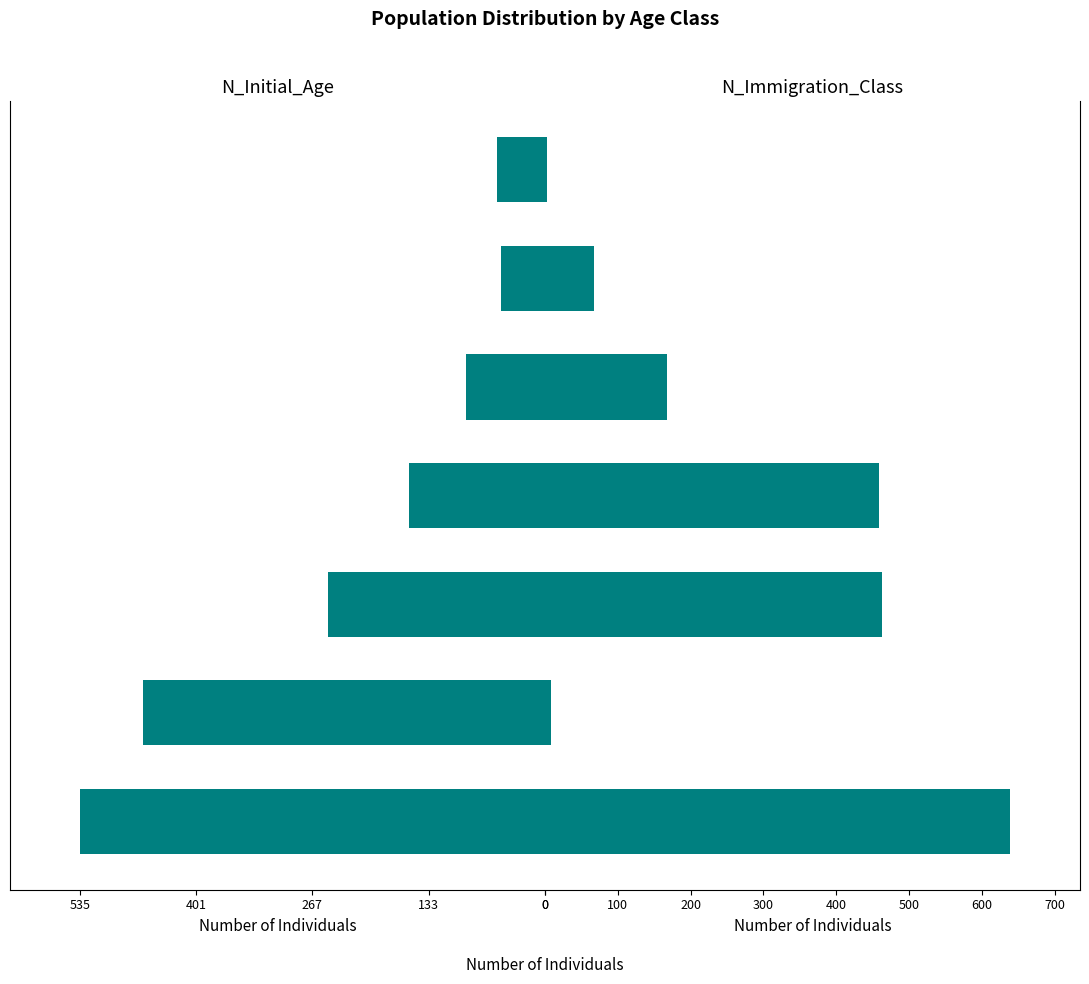

How many bars are there in total?

14